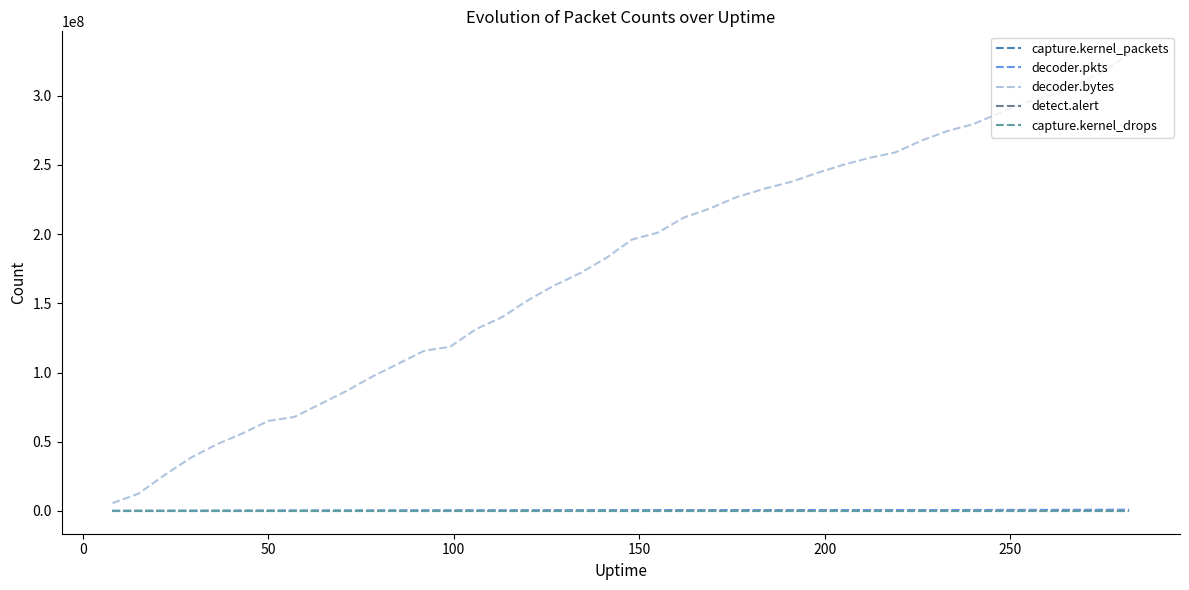

What is the difference between the maximum and minimum values in the decoder.pkts series?

721881